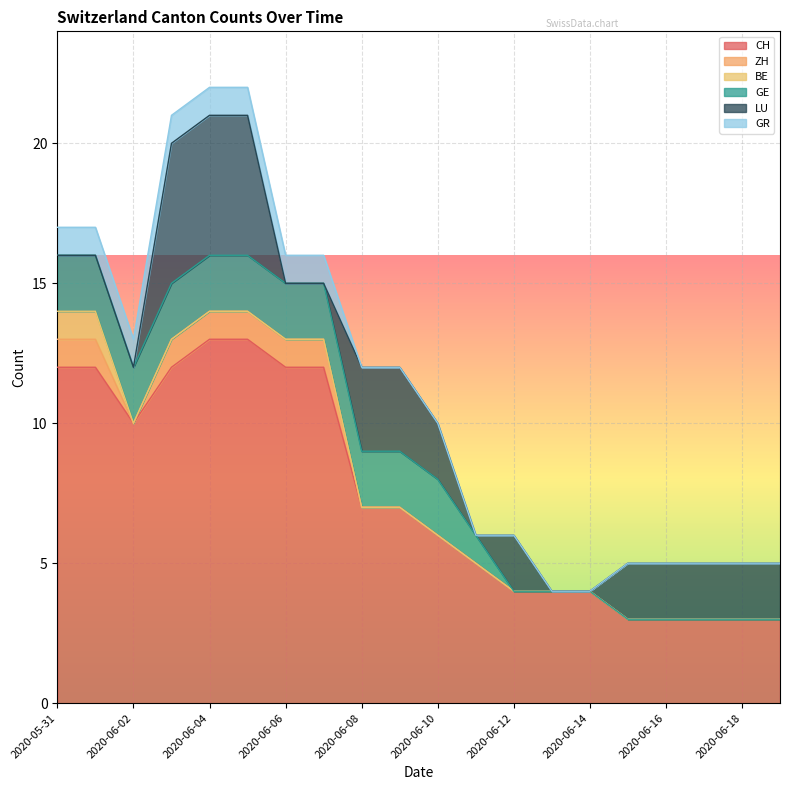

What position from the right is 2020-06-06?

14